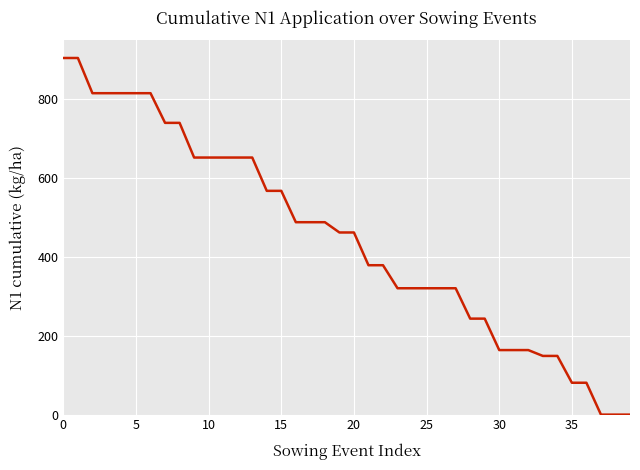

What is the maximum value shown in the chart?

902.8